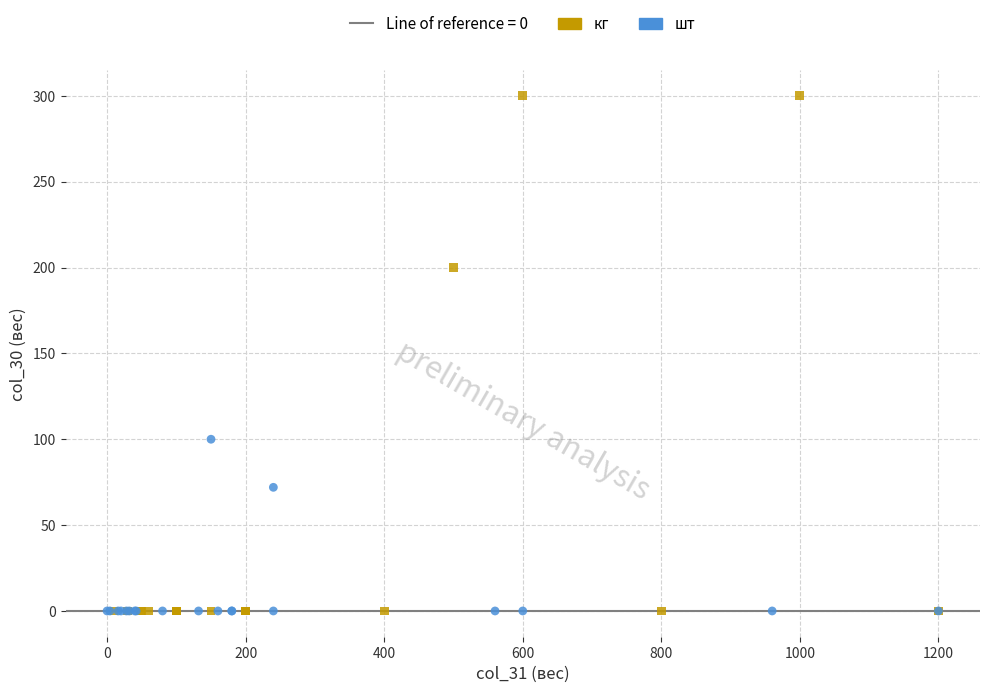

Which series contains the highest Y value?

кг